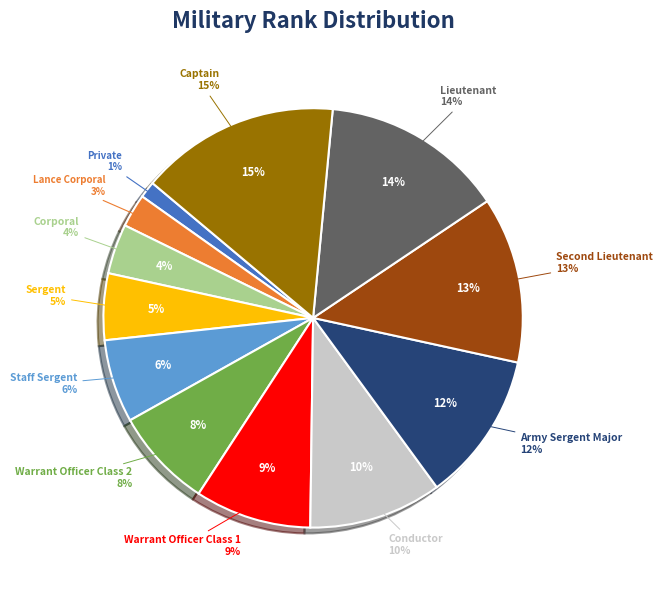

Is there a majority slice in this chart?

No